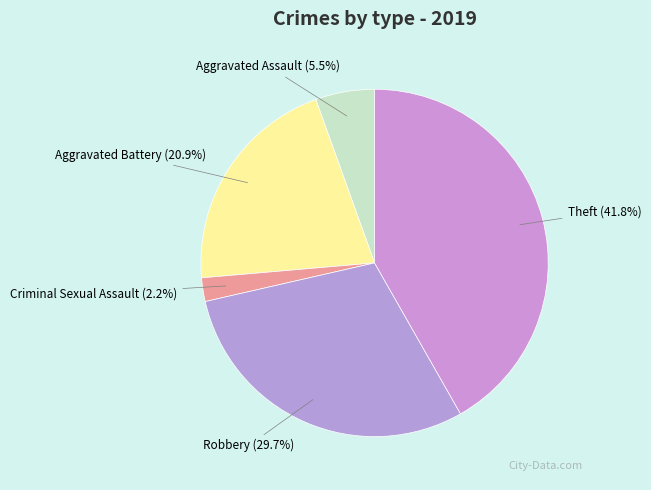

Which category has the smallest portion of the pie?

Criminal Sexual Assault (2.2%)